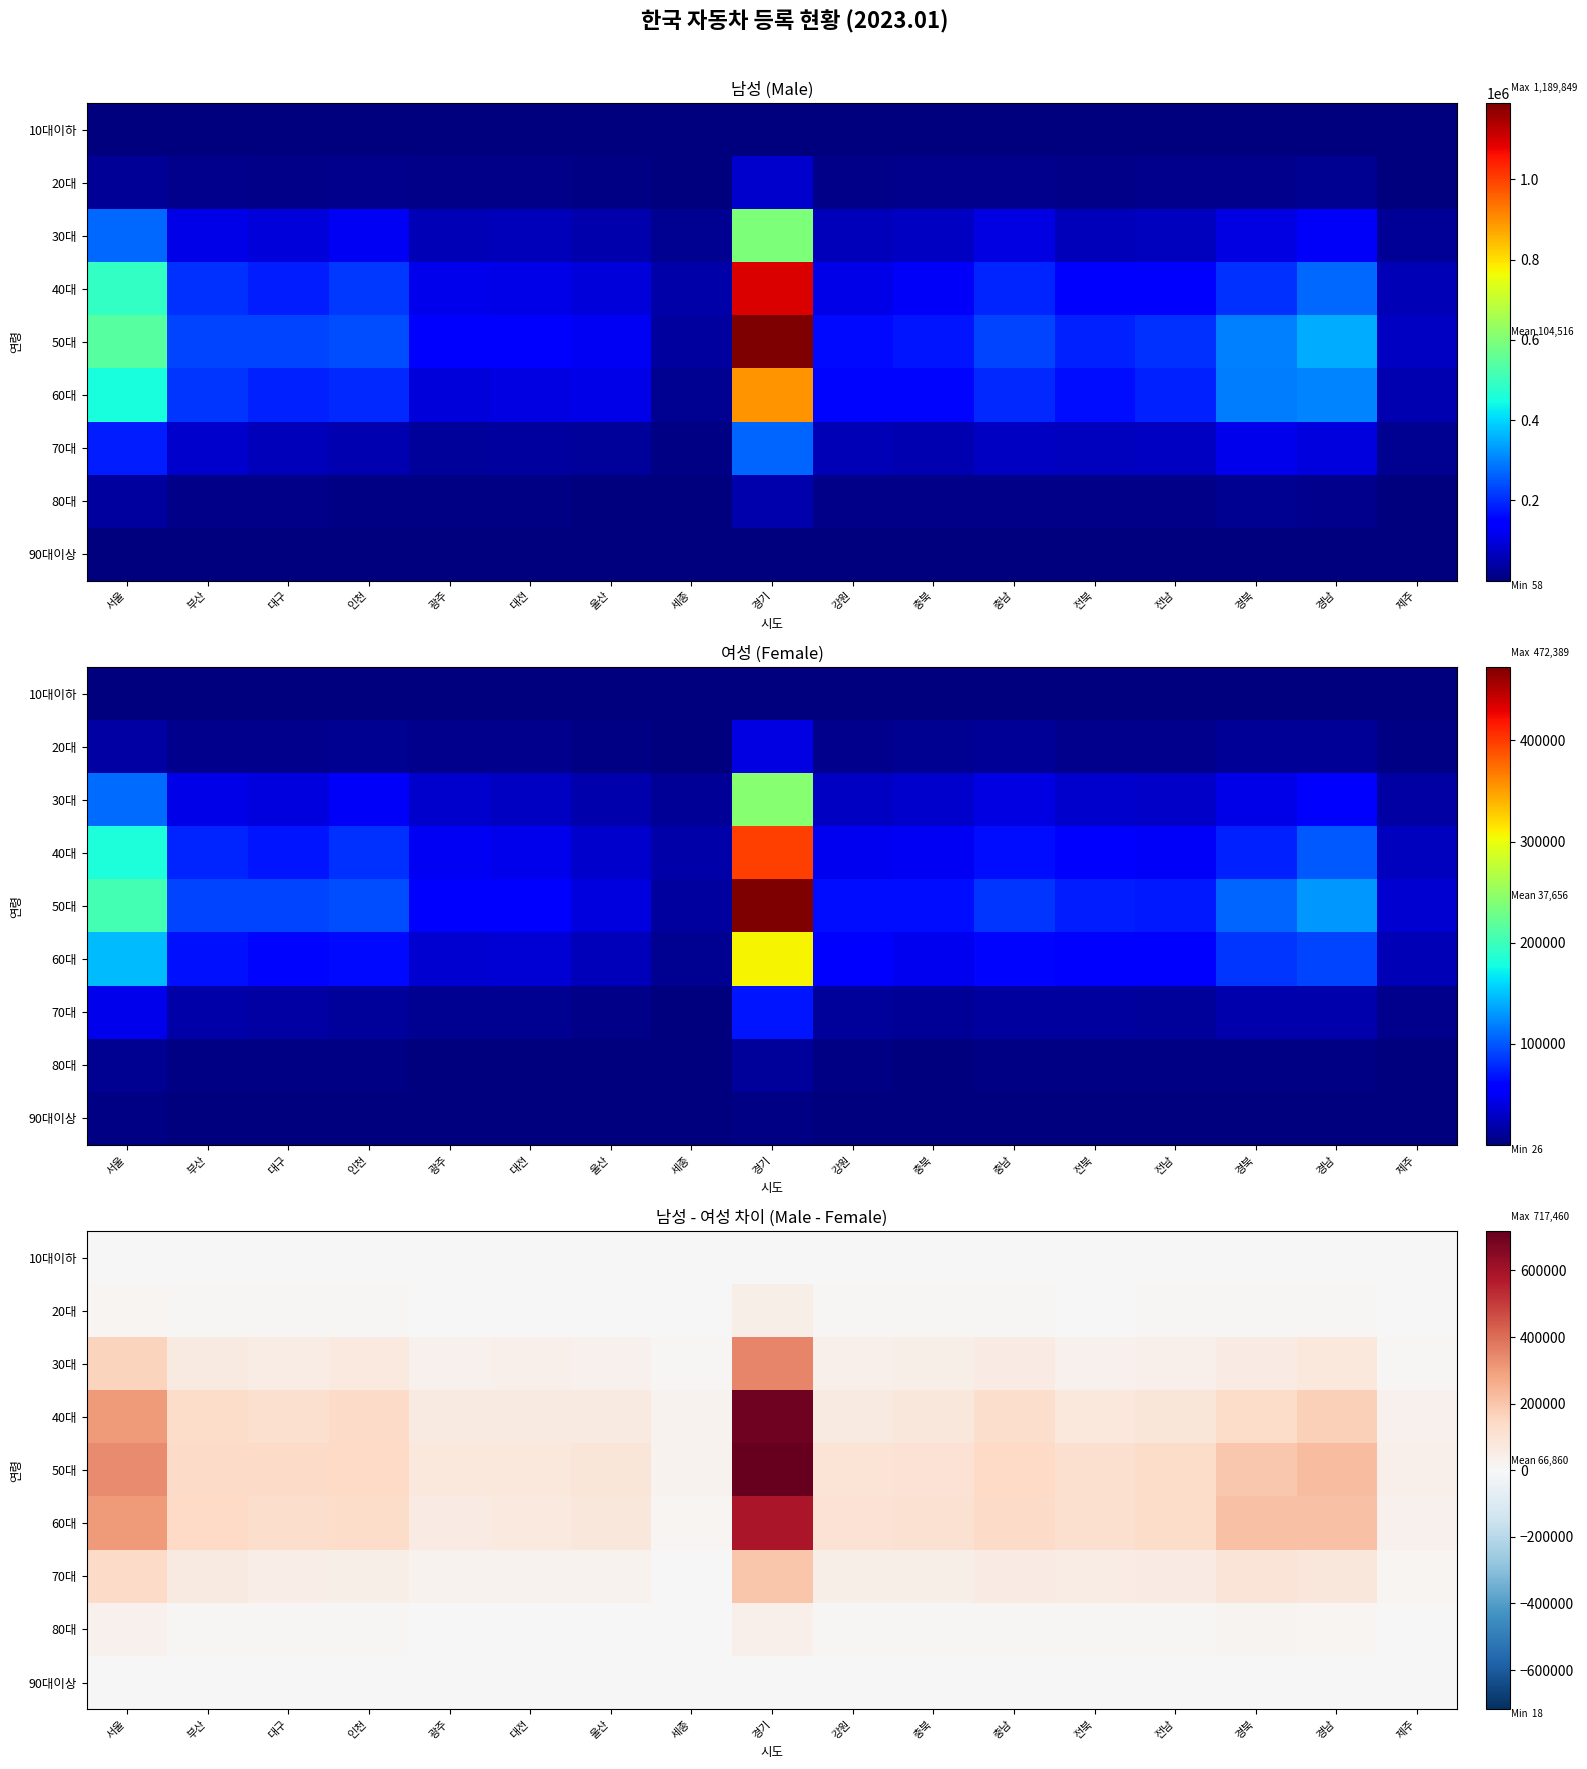

What is the difference between the highest and lowest values at 부산?

144237